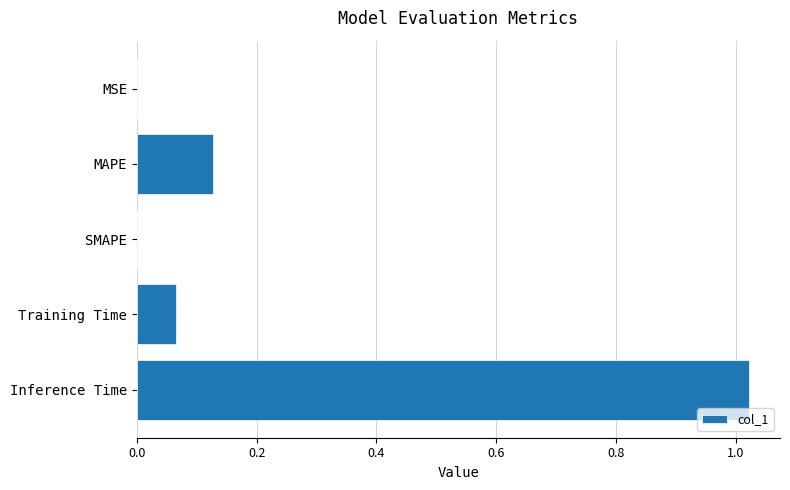

Which label corresponds to the largest value in the chart?

Inference Time